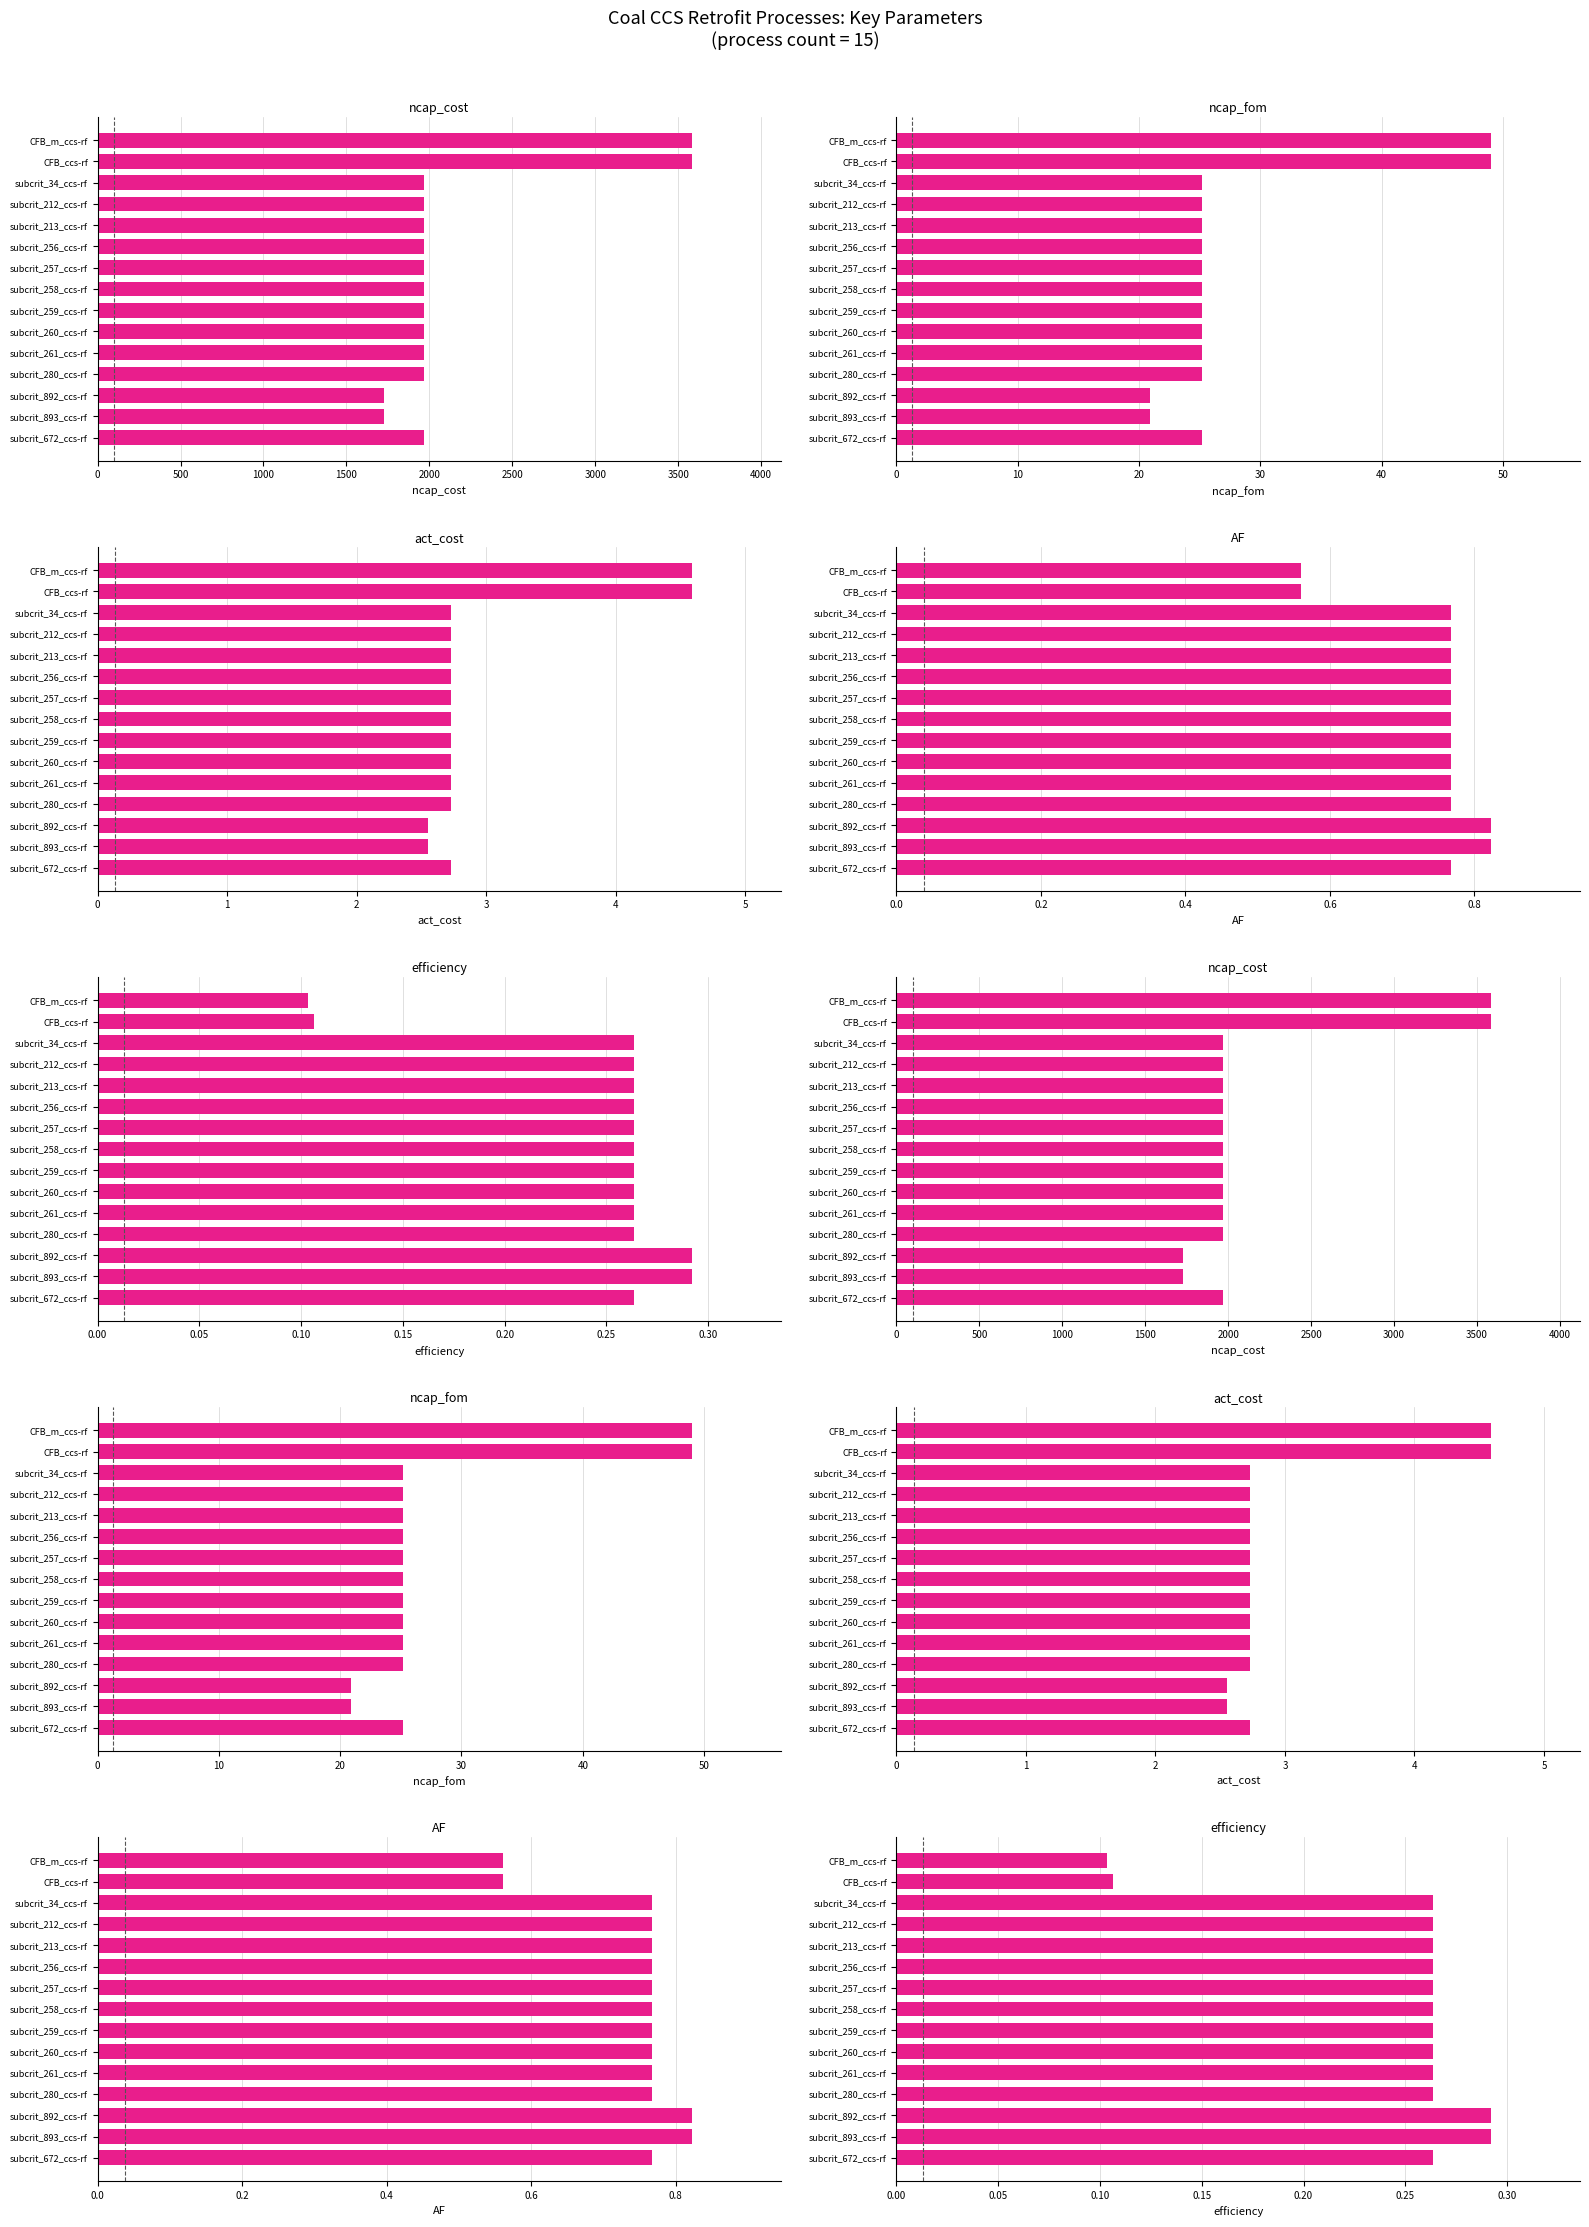

At subcrit_258_ccs-rf, list the series in order from smallest to largest.

efficiency, AF, act_cost, ncap_fom, ncap_cost